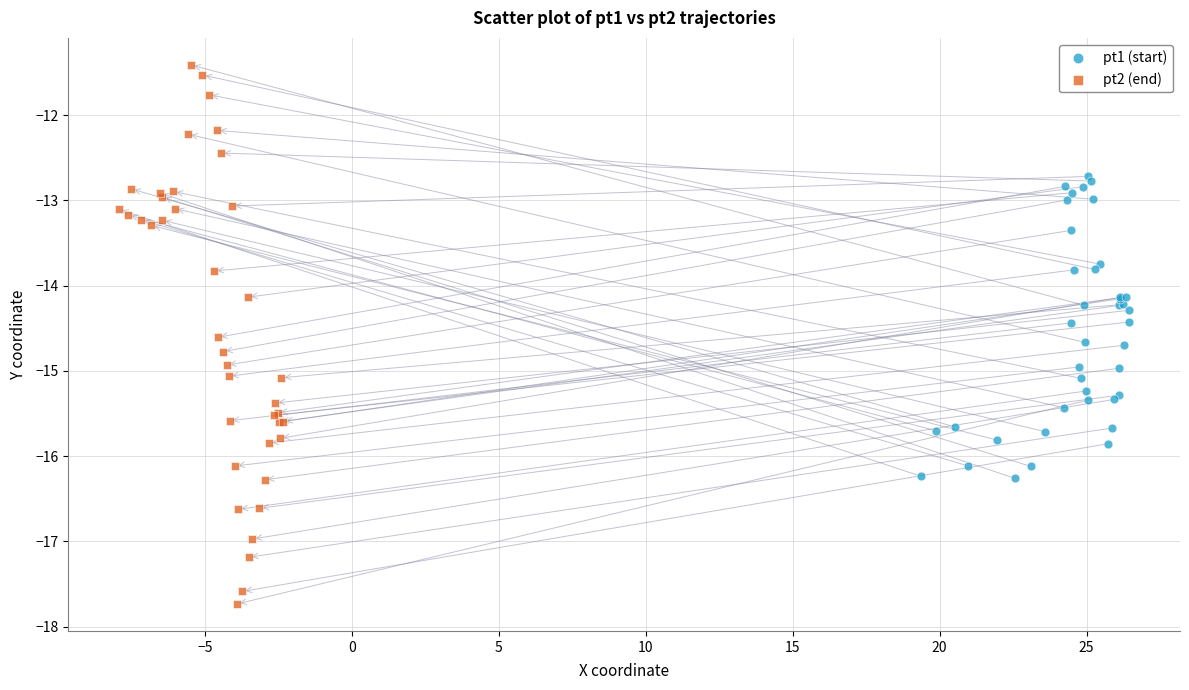

Which series has the largest Y range (max minus min)?

pt2 (end)